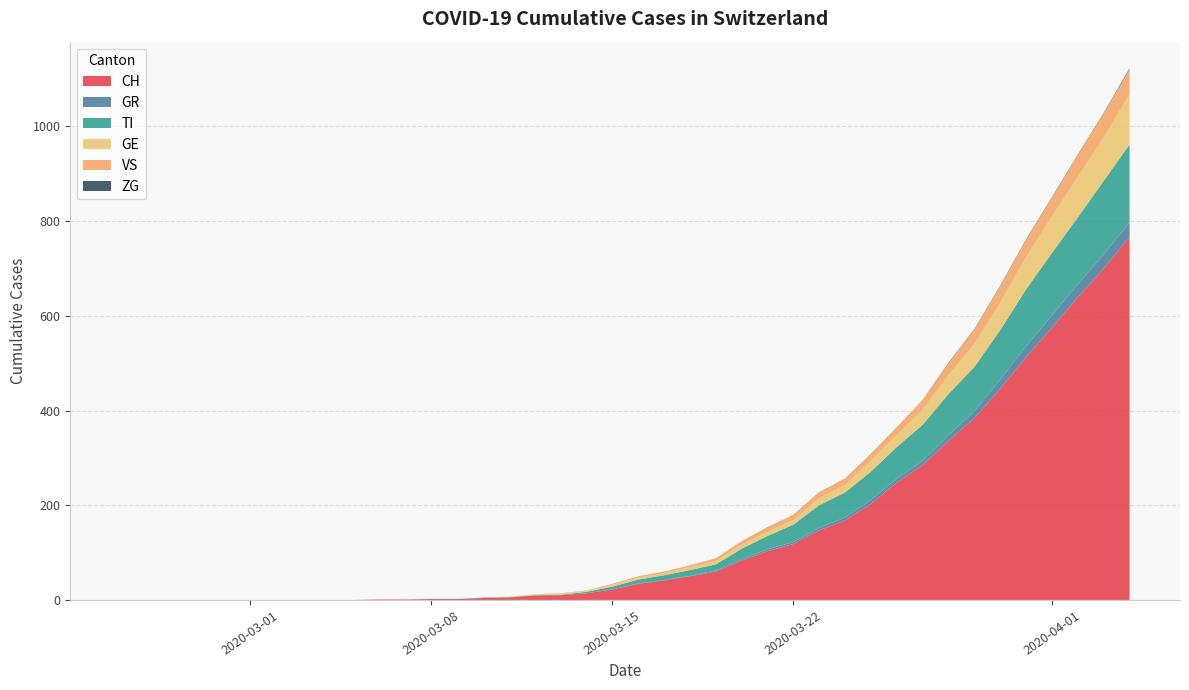

Reading left to right, transcribe all the data shown in this chart.

CH: 0	0	0	0	0	0	0	0	0	0	1	1	2	2	4	5	9	10	14	22	34	41	50	60	83	103	118	147	168	203	248	285	336	384	446	513	575	639	700	767
GR: 0	0	0	0	0	0	0	0	0	0	0	0	0	0	0	0	0	0	0	0	1	1	1	2	3	4	4	5	6	8	8	9	12	15	19	23	26	28	30	30
TI: 0	0	0	0	0	0	0	0	0	0	0	0	0	0	1	1	1	1	3	6	8	10	12	13	22	28	37	48	53	60	67	76	87	93	105	120	132	141	155	165
GE: 0	0	0	0	0	0	0	0	0	0	0	0	0	0	0	1	2	2	2	4	4	5	6	7	9	9	10	15	16	23	25	32	40	48	58	68	77	85	92	106
VS: 0	0	0	0	0	0	0	0	0	0	0	0	0	0	0	0	0	1	1	2	3	3	4	6	7	10	11	13	14	15	17	21	25	31	35	37	40	47	51	53
ZG: 0	0	0	0	0	0	0	0	0	0	0	0	0	0	0	0	0	0	0	0	0	0	0	0	0	0	0	0	0	0	0	0	1	1	1	1	1	1	1	2